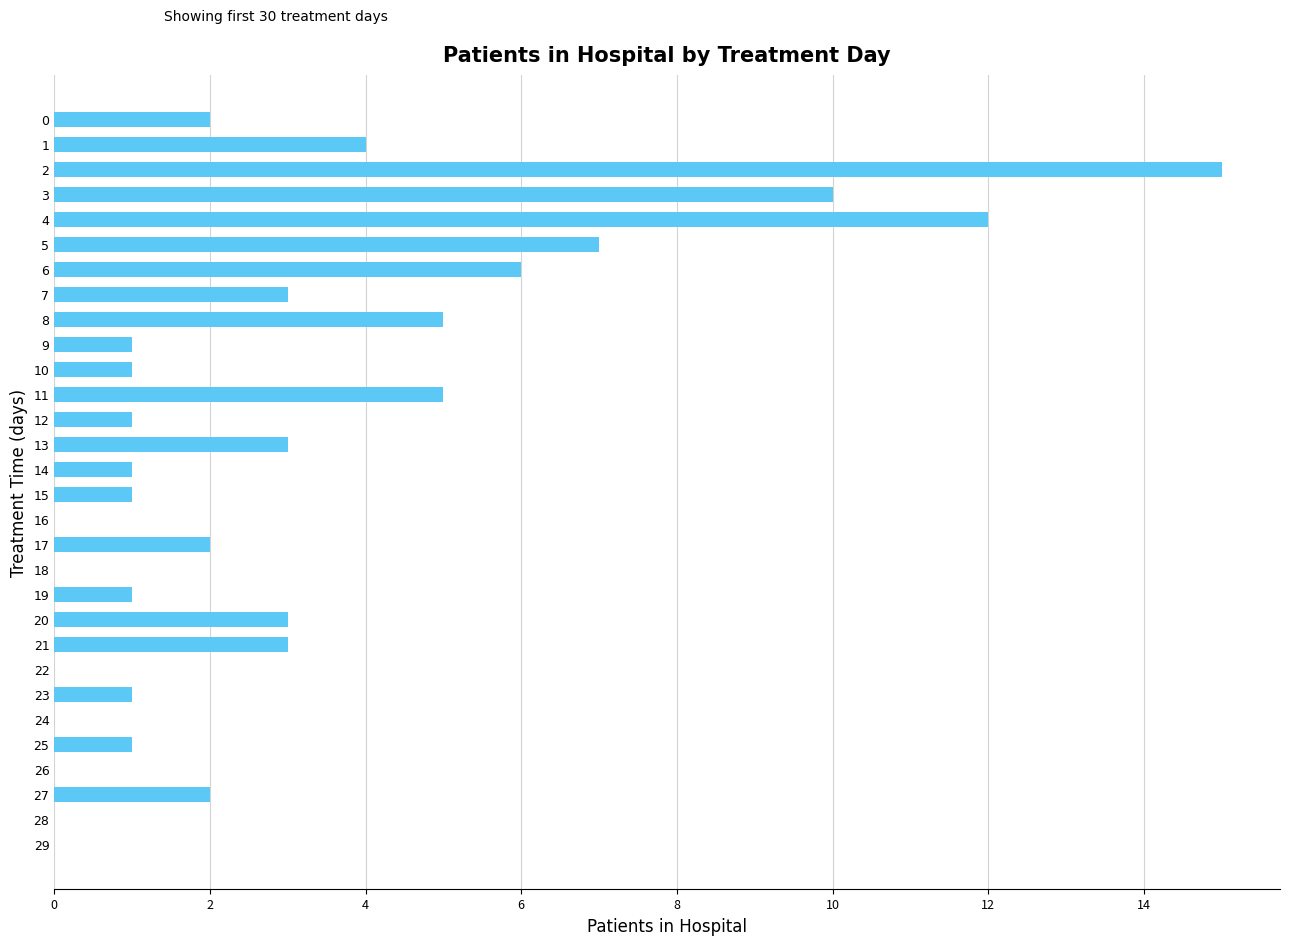

Are the bars grouped side by side (vs. stacked)?

No